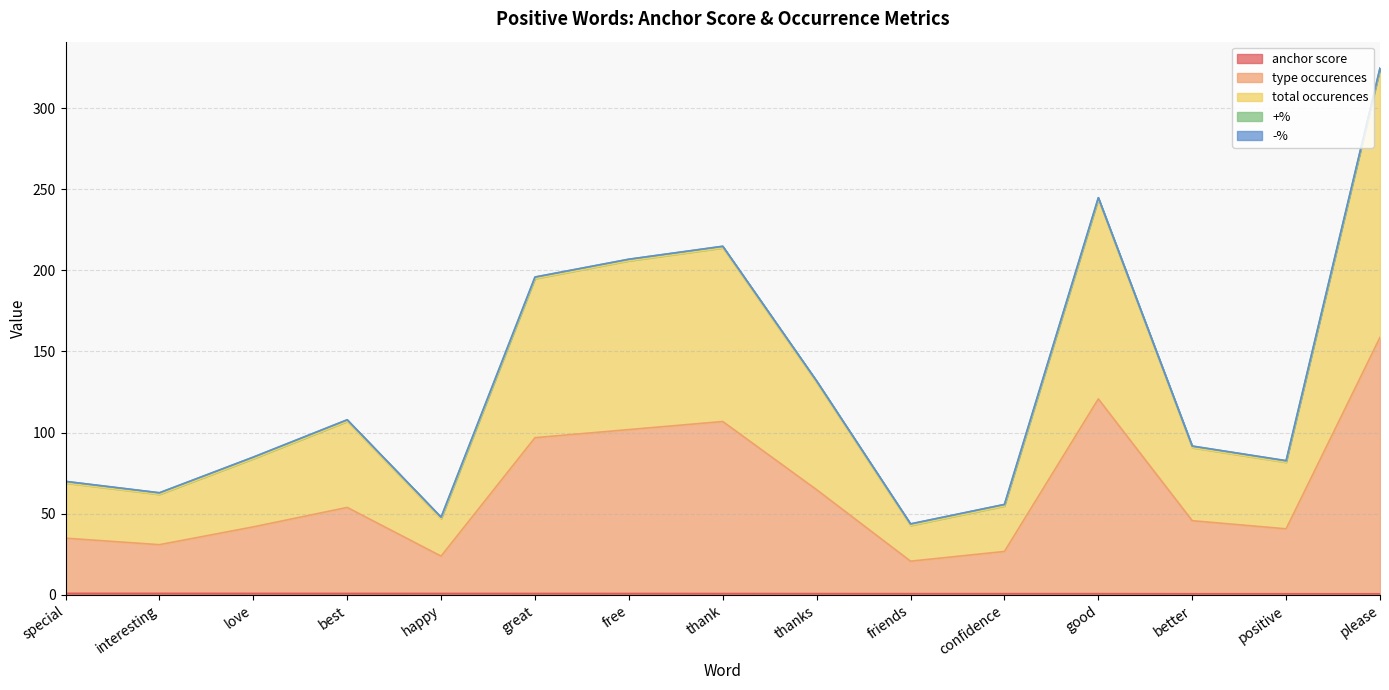

Is the value of total occurences at confidence greater than the value of anchor score at interesting?

Yes